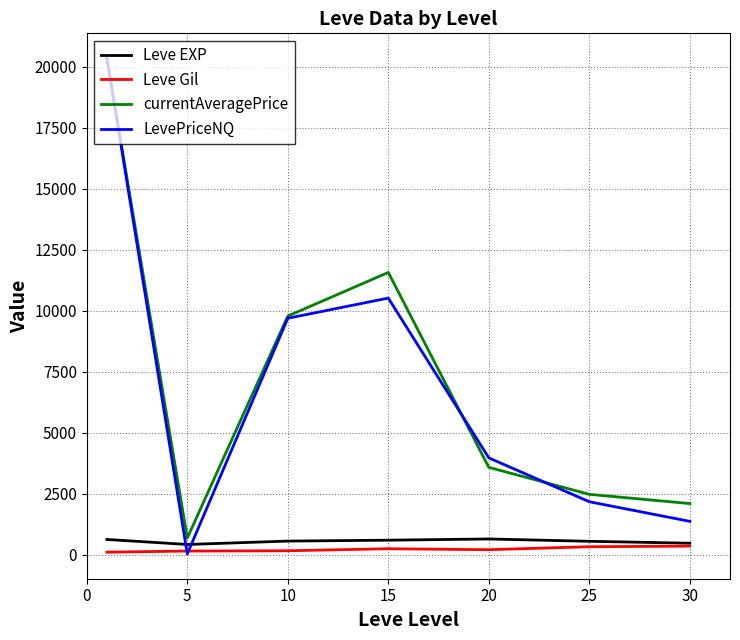

How many lines are shown in the chart?

4